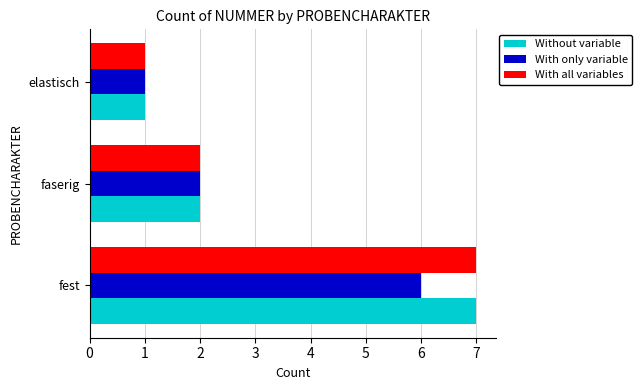

What is the total value across all series at elastisch?

3